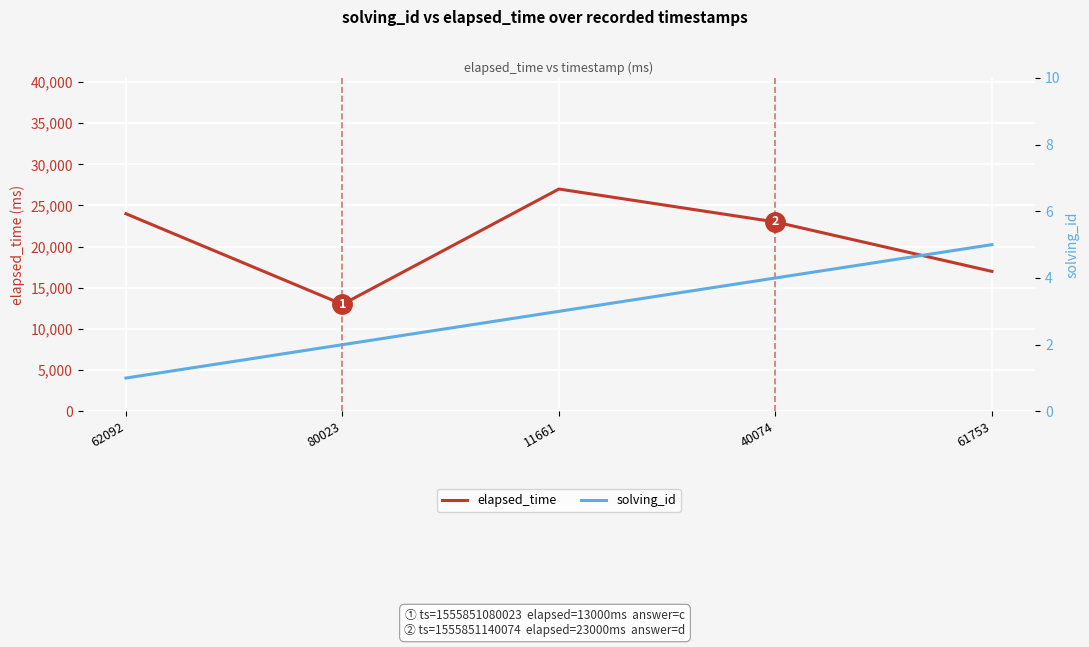

What is the minimum value for elapsed_time?

13000